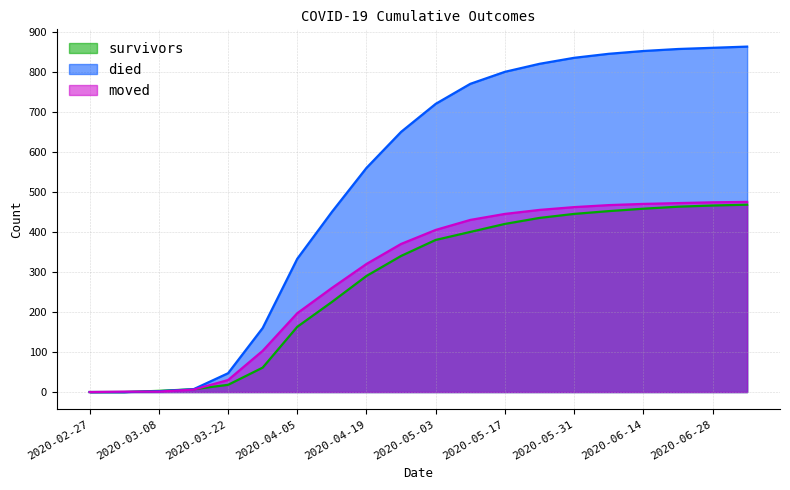

Which series has the widest spread of values?

died